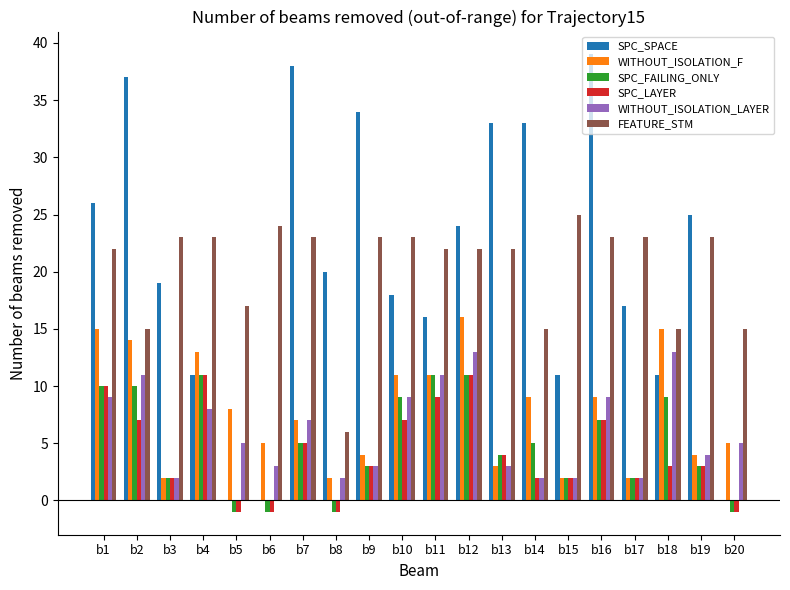

The value of SPC_SPACE at b9 is 34. True or false?

True